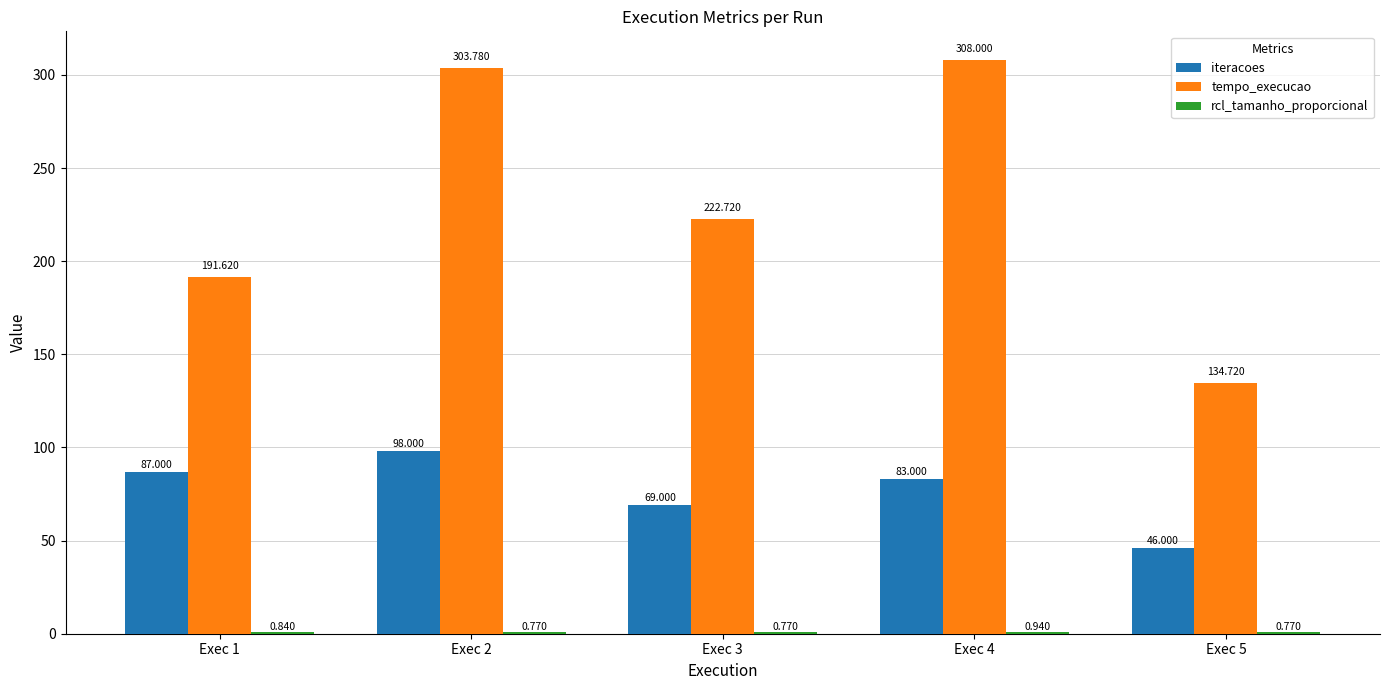

What is the maximum value shown in the chart?

308.0